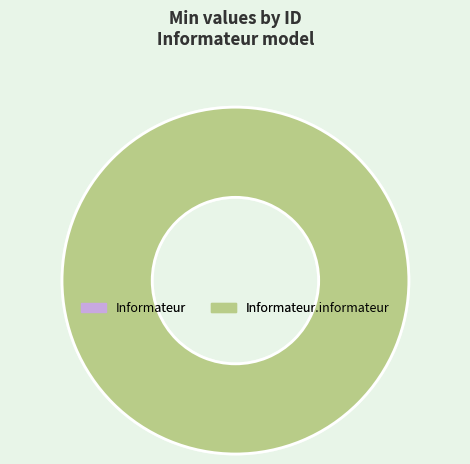

How many segments does this pie chart have?

2